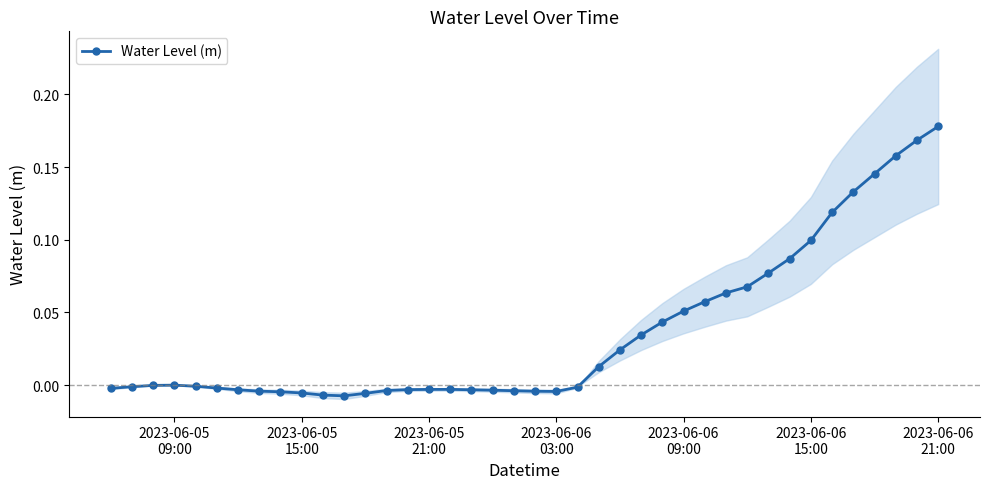

What is the maximum value shown in the chart?

0.2